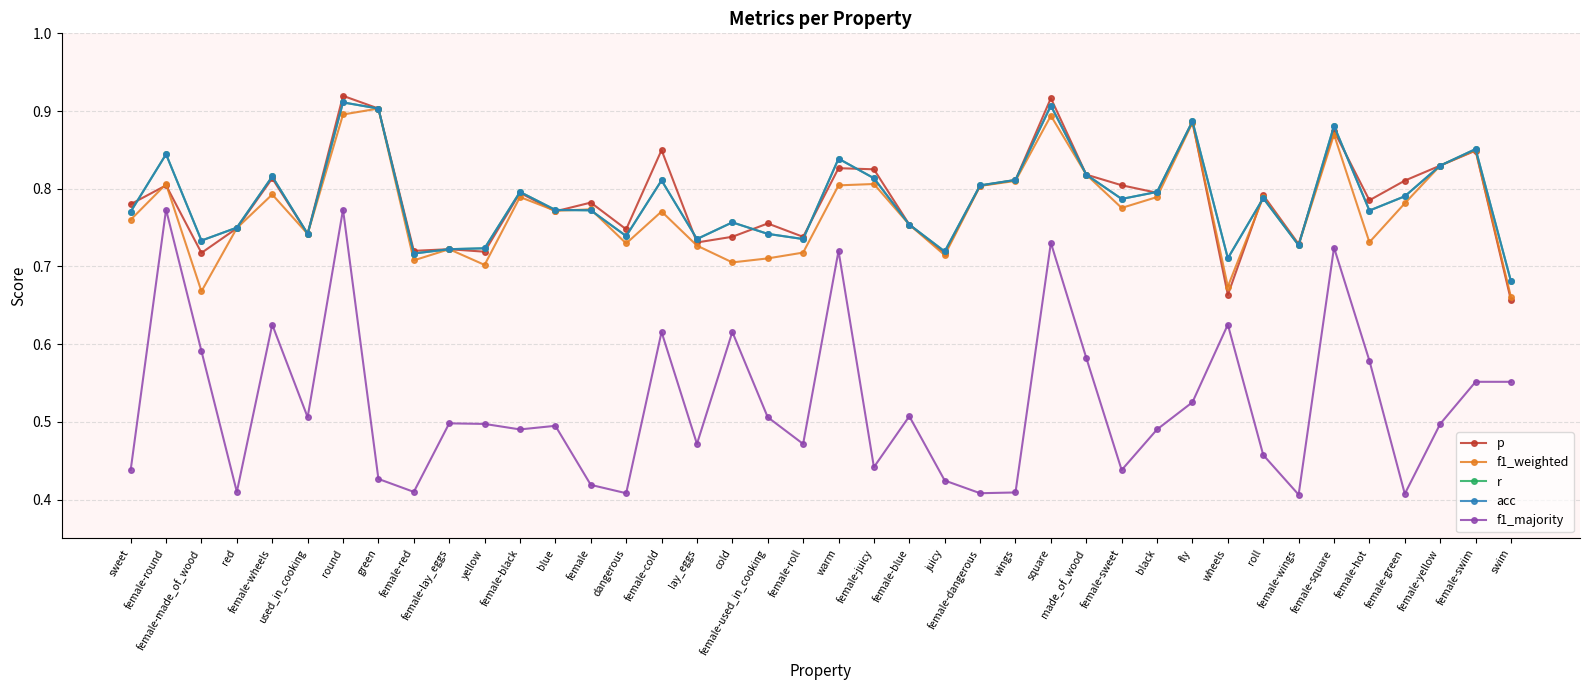

Is this an area chart (filled region under the line)?

No